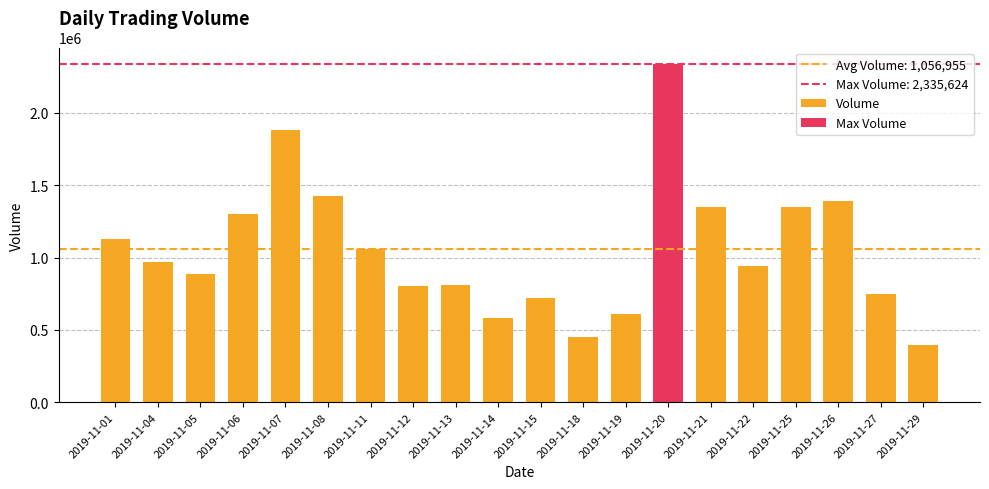

Which category has the highest value across all series?

2019-11-20